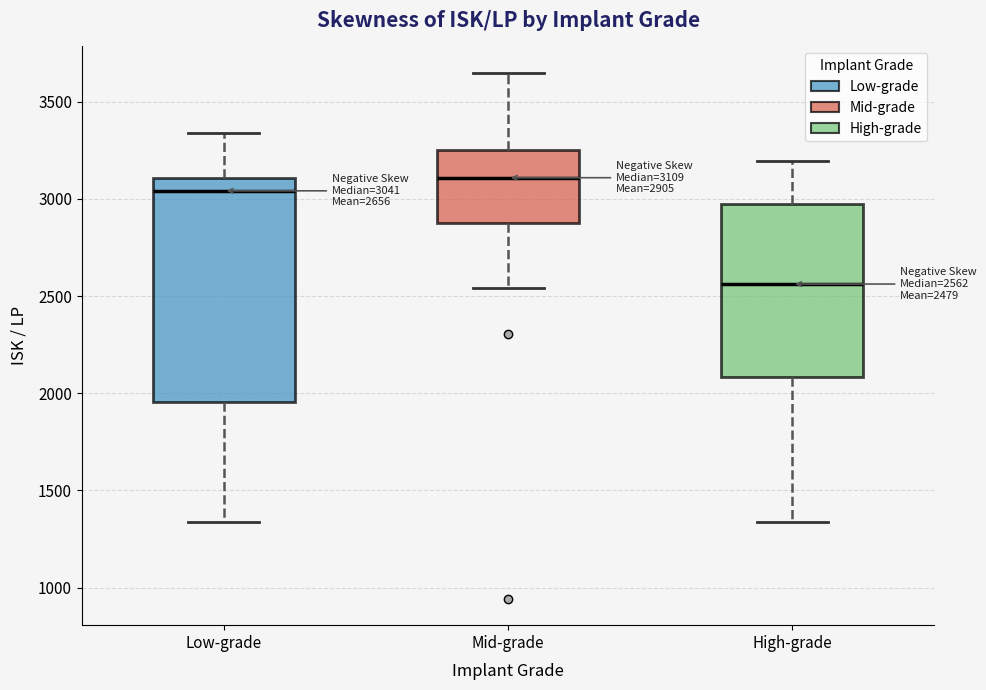

Comparing the boxes themselves (not the whiskers), which one is the tallest?

Low-grade